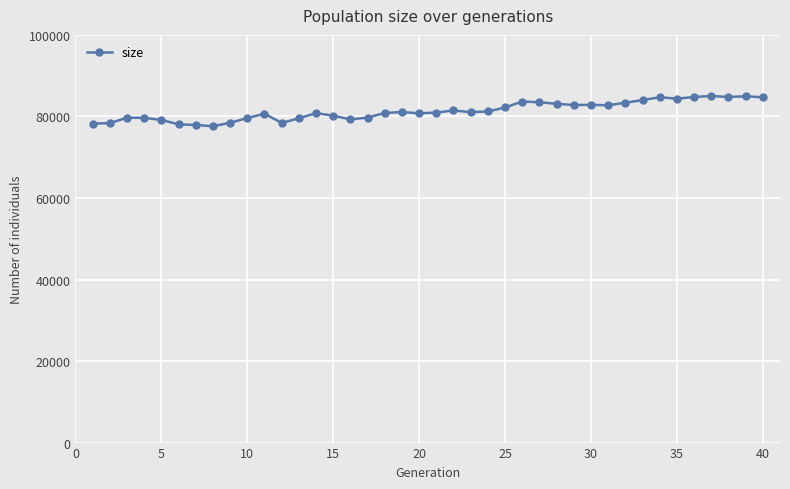

What is the difference between the maximum and minimum values?

7420